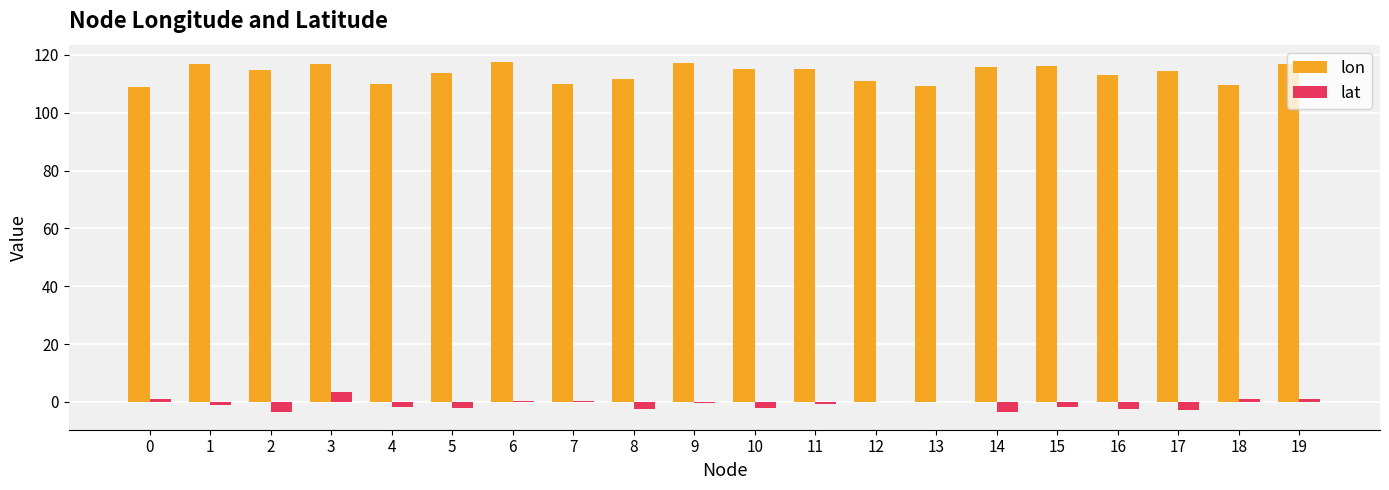

Which series has the largest total across all categories?

lon